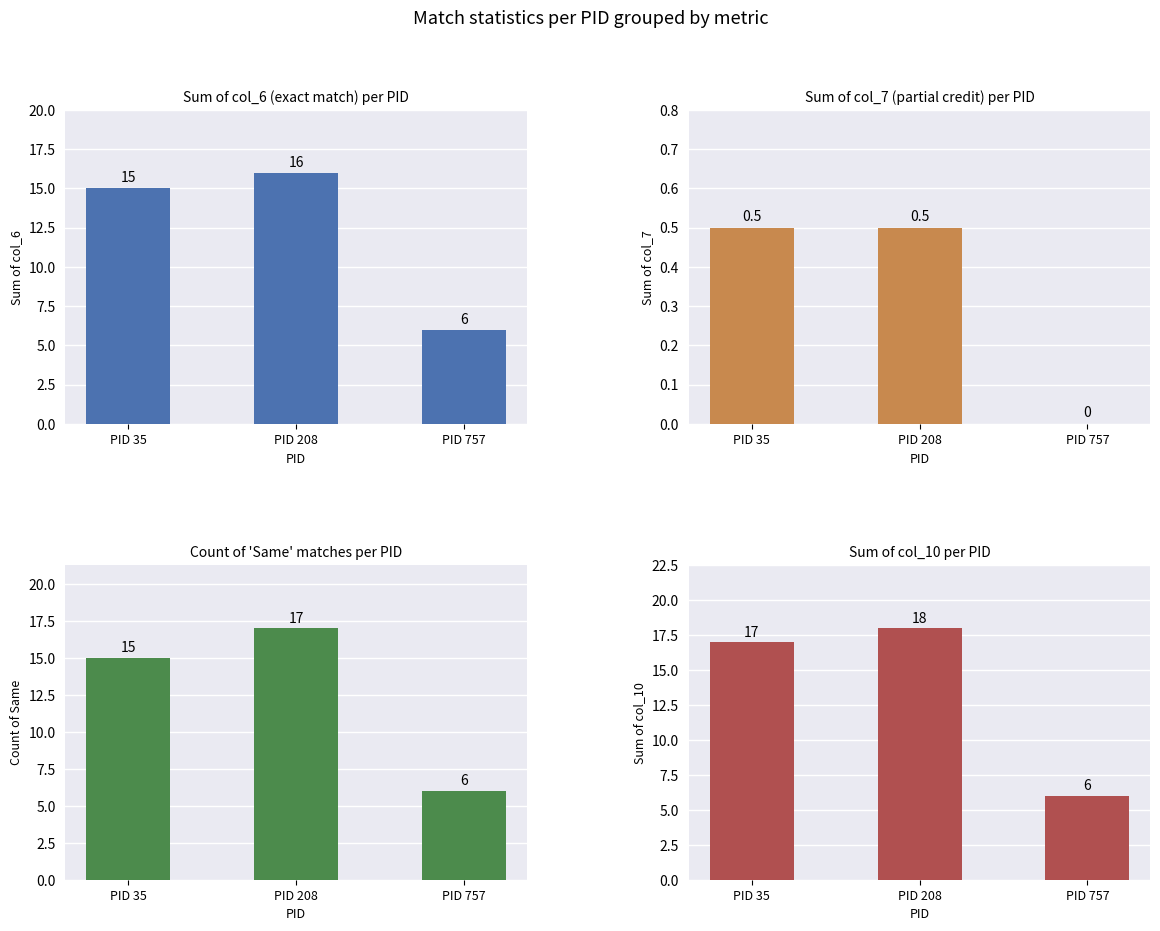

At PID 35, list the series in order from largest to smallest.

col_10 sum, col_6 sum, Same, col_7 sum